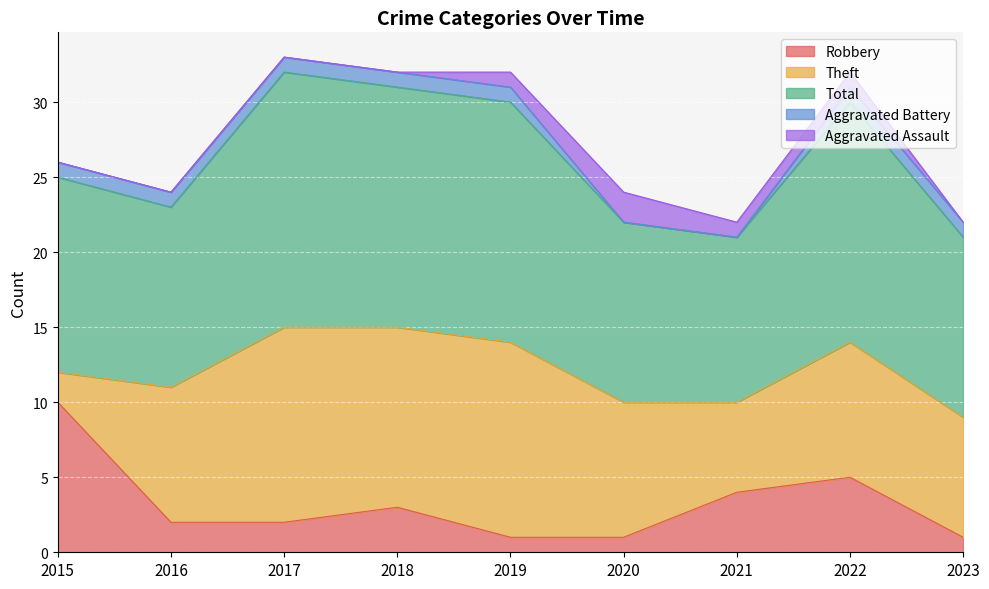

Reading left to right, list all the values displayed in this chart.

Robbery: 10	2	2	3	1	1	4	5	1
Theft: 2	9	13	12	13	9	6	9	8
Total: 13	12	17	16	16	12	11	16	12
Aggravated Battery: 1	1	1	1	1	0	0	1	1
Aggravated Assault: 0	0	0	0	1	2	1	1	0